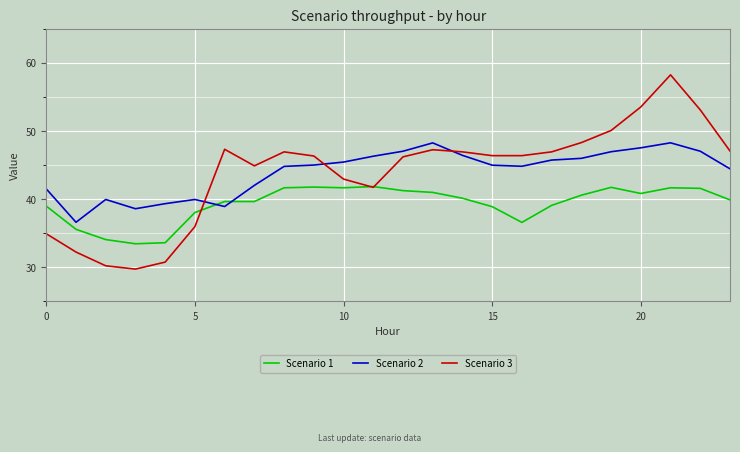

Which series ends up on top after the final intersection of Scenario 3 and Scenario 2?

Scenario 3